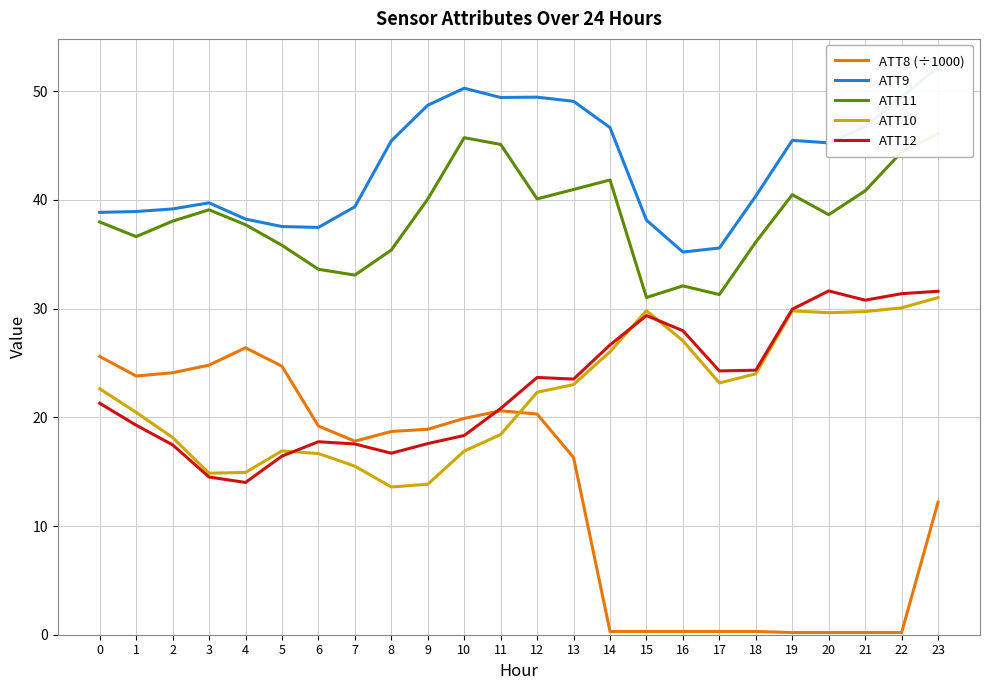

True or false: ATT9 has a value of 61.6 at 3.

False